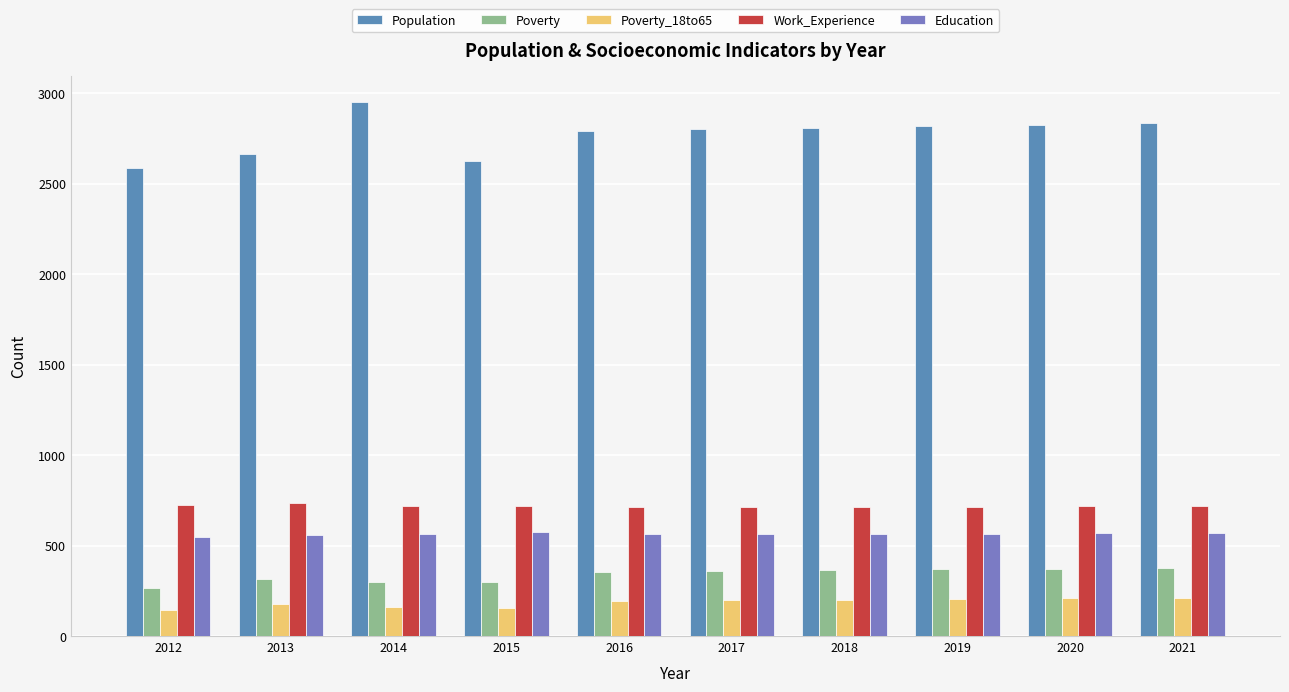

What is the sum of the Poverty values at 2013 and 2016?

668